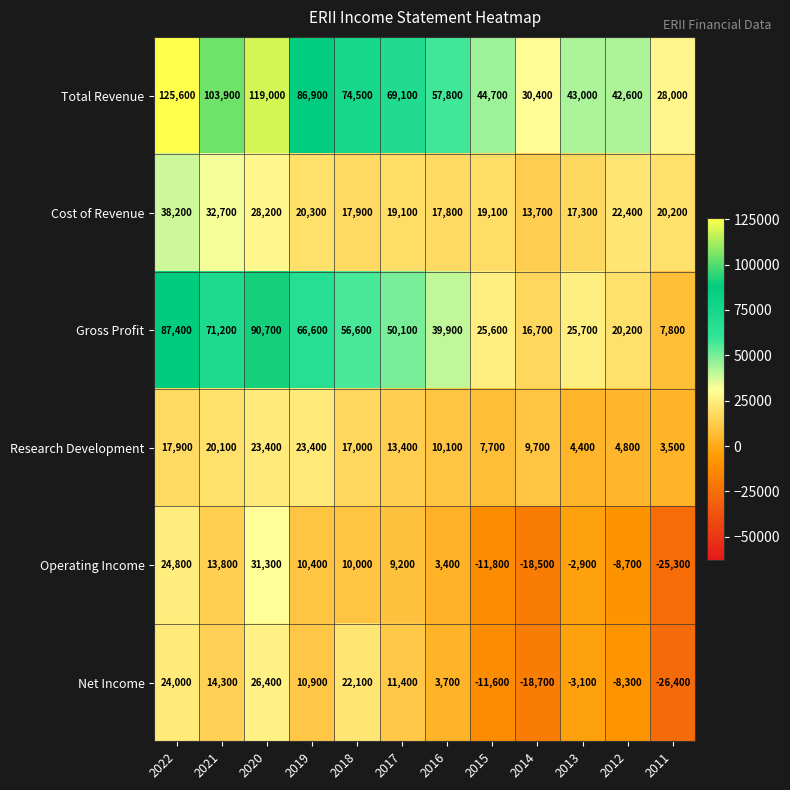

At how many categories does at least one series exceed 65149?

6